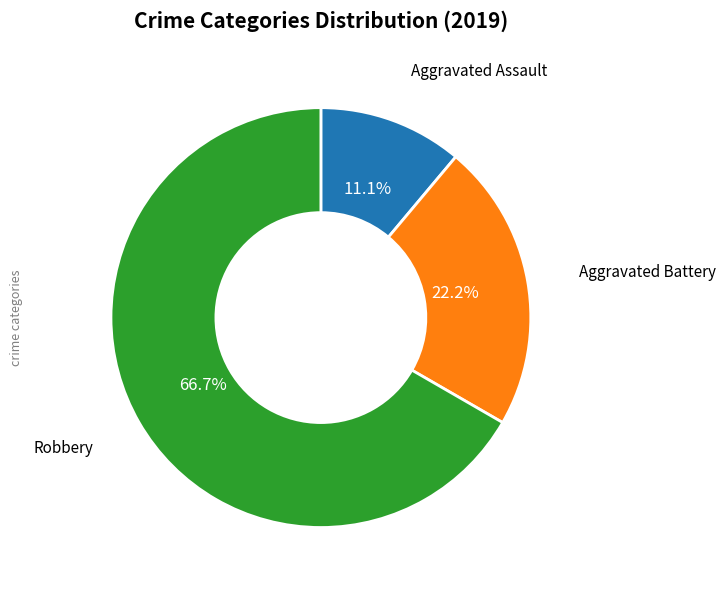

Is there a majority slice in this chart?

Yes